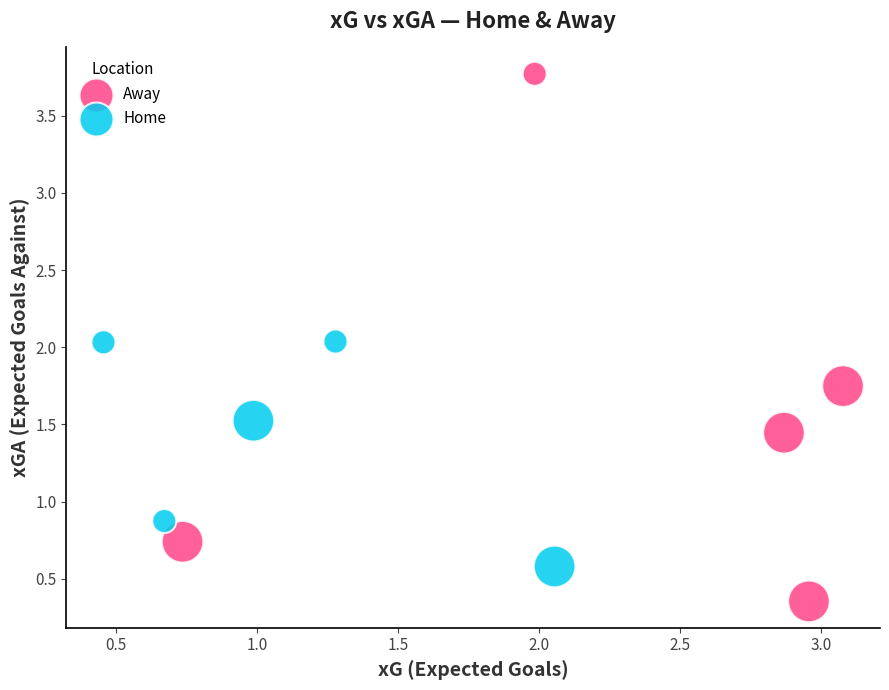

Which series contains the highest Y value?

Away